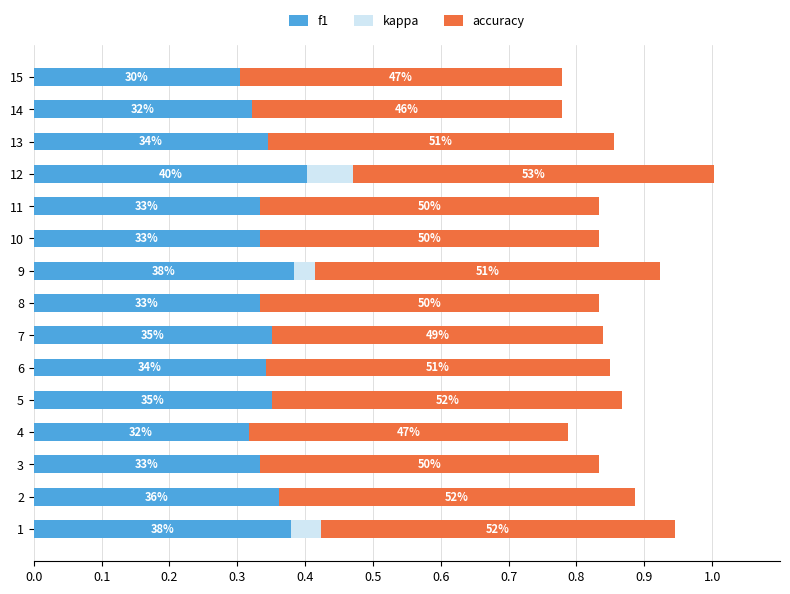

What are all the series names shown in the legend?

f1, kappa, accuracy